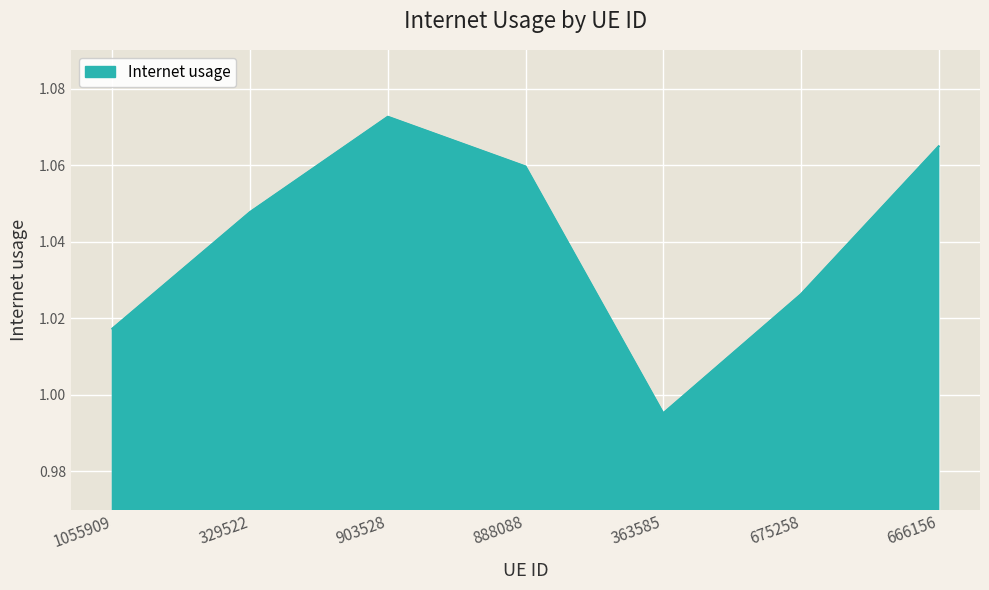

At which category does the chart reach its minimum across all series?

363585